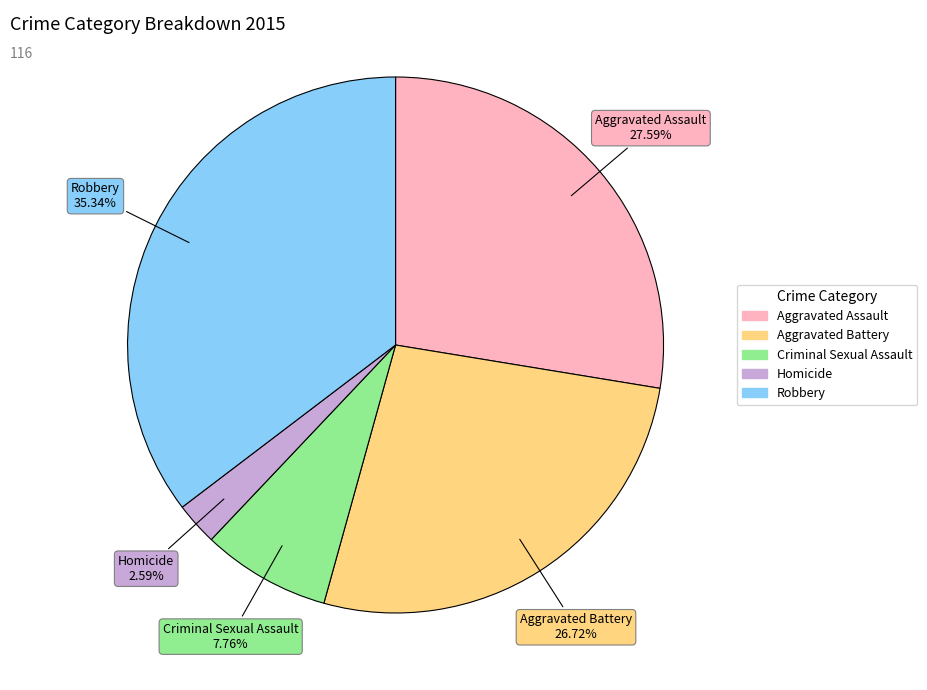

How many slices are in this pie chart?

5